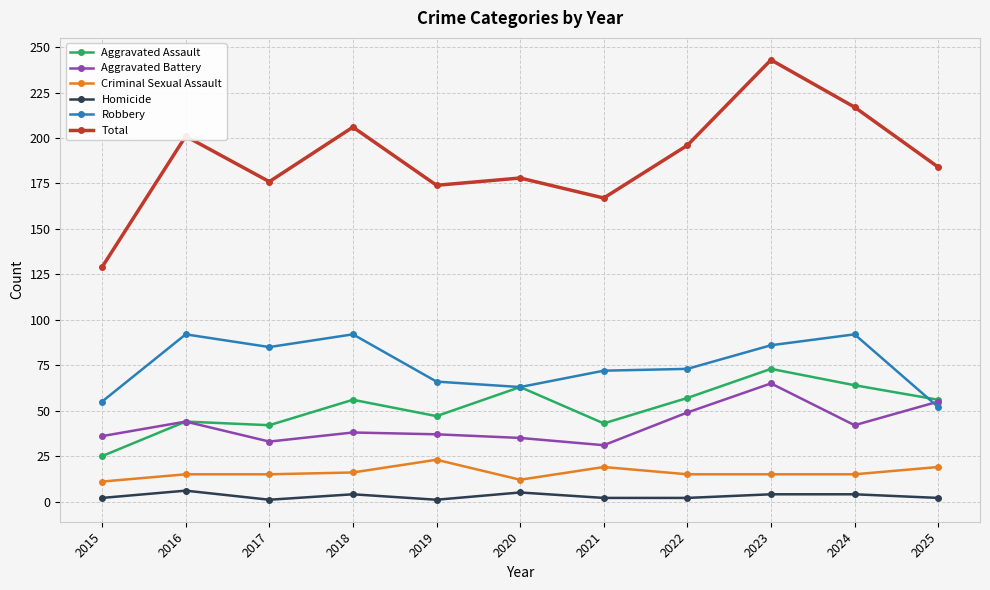

What are all the series names shown in the legend?

Aggravated Assault, Aggravated Battery, Criminal Sexual Assault, Homicide, Robbery, Total